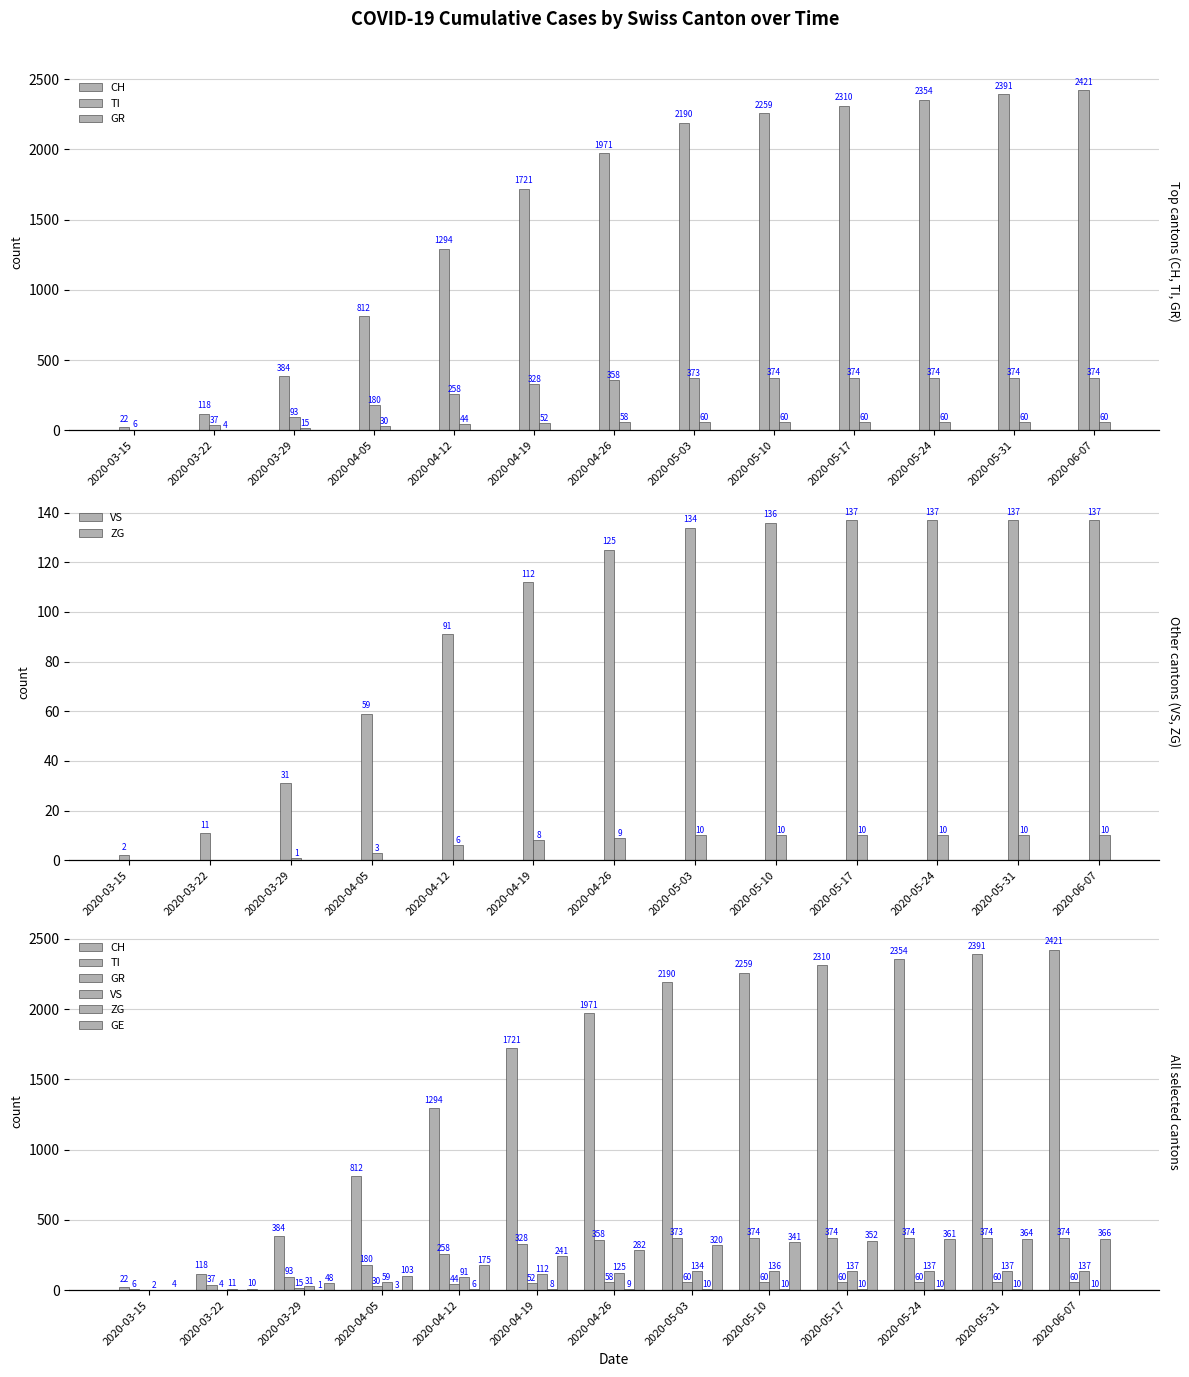

What is the maximum value for GE?

366